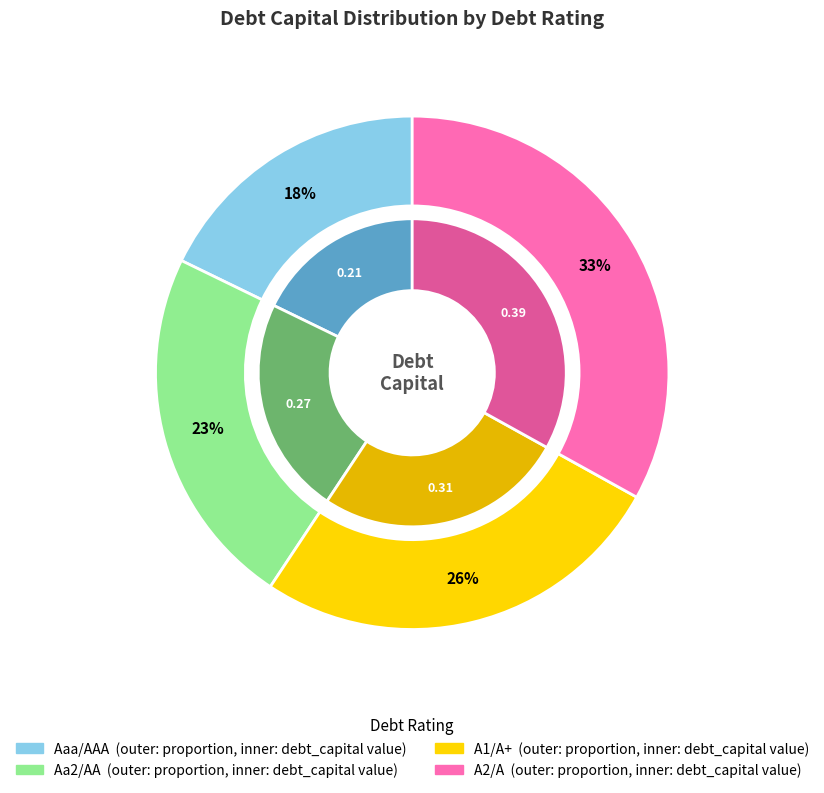

The A1/A+ slice represents 26% of the pie. True or false?

True